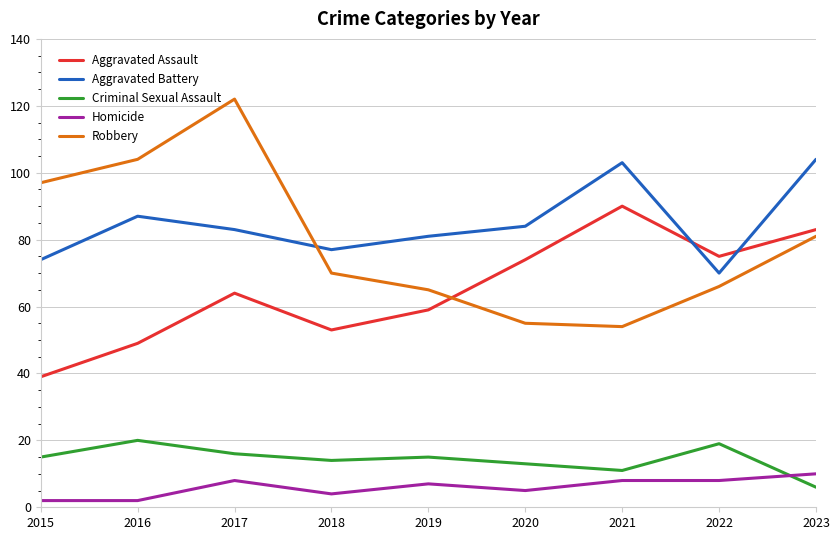

Reading left to right, what are all the values shown in this chart?

Aggravated Assault: 2015=39	2016=49	2017=64	2018=53	2019=59	2020=74	2021=90	2022=75	2023=83
Aggravated Battery: 2015=74	2016=87	2017=83	2018=77	2019=81	2020=84	2021=103	2022=70	2023=104
Criminal Sexual Assault: 2015=15	2016=20	2017=16	2018=14	2019=15	2020=13	2021=11	2022=19	2023=6
Homicide: 2015=2	2016=2	2017=8	2018=4	2019=7	2020=5	2021=8	2022=8	2023=10
Robbery: 2015=97	2016=104	2017=122	2018=70	2019=65	2020=55	2021=54	2022=66	2023=81